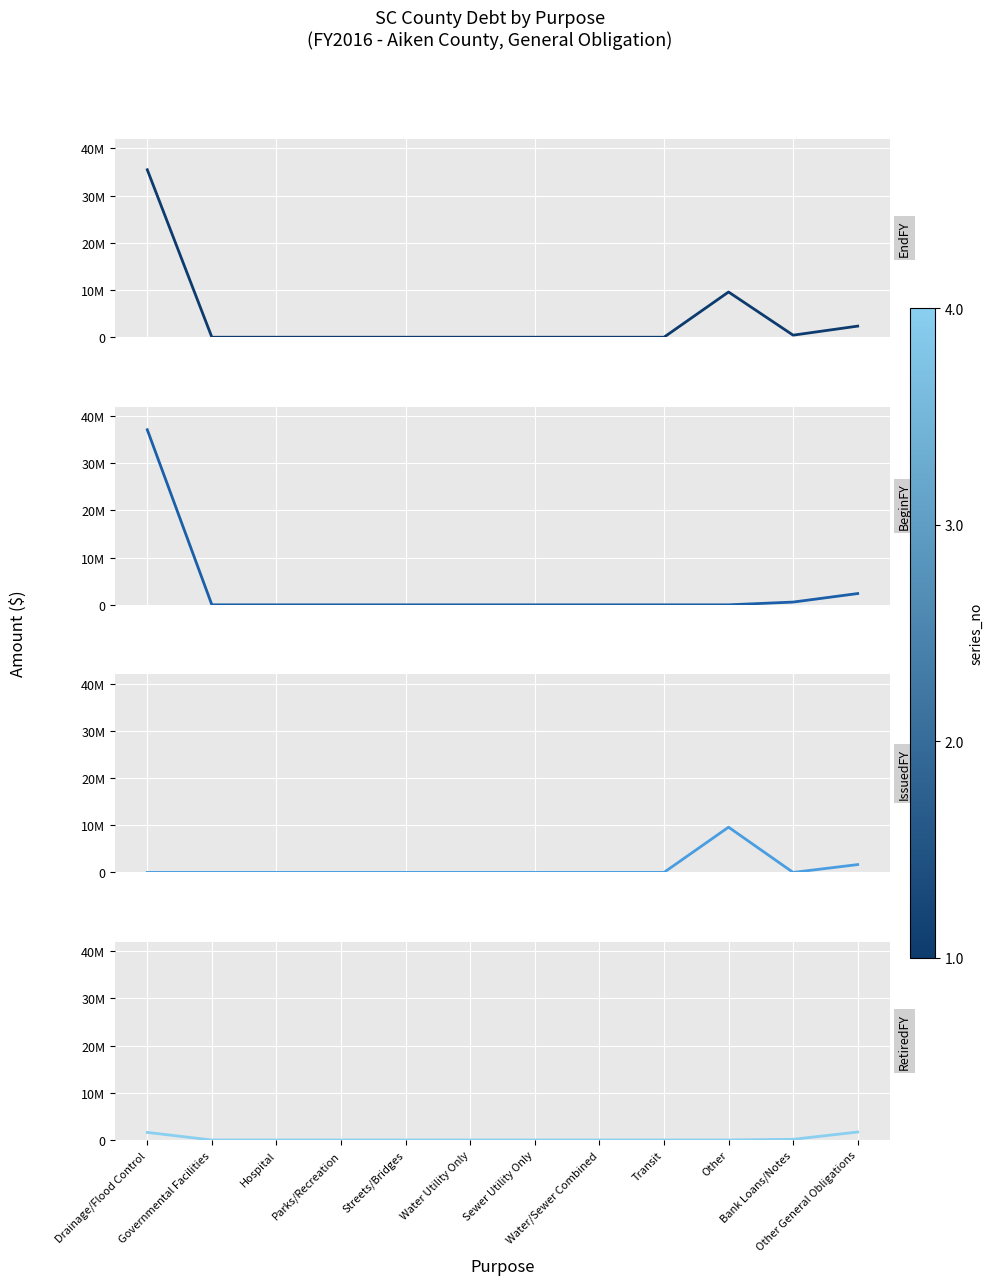

In EndFY, how many points are lower than both neighbors (excluding endpoints)?

1